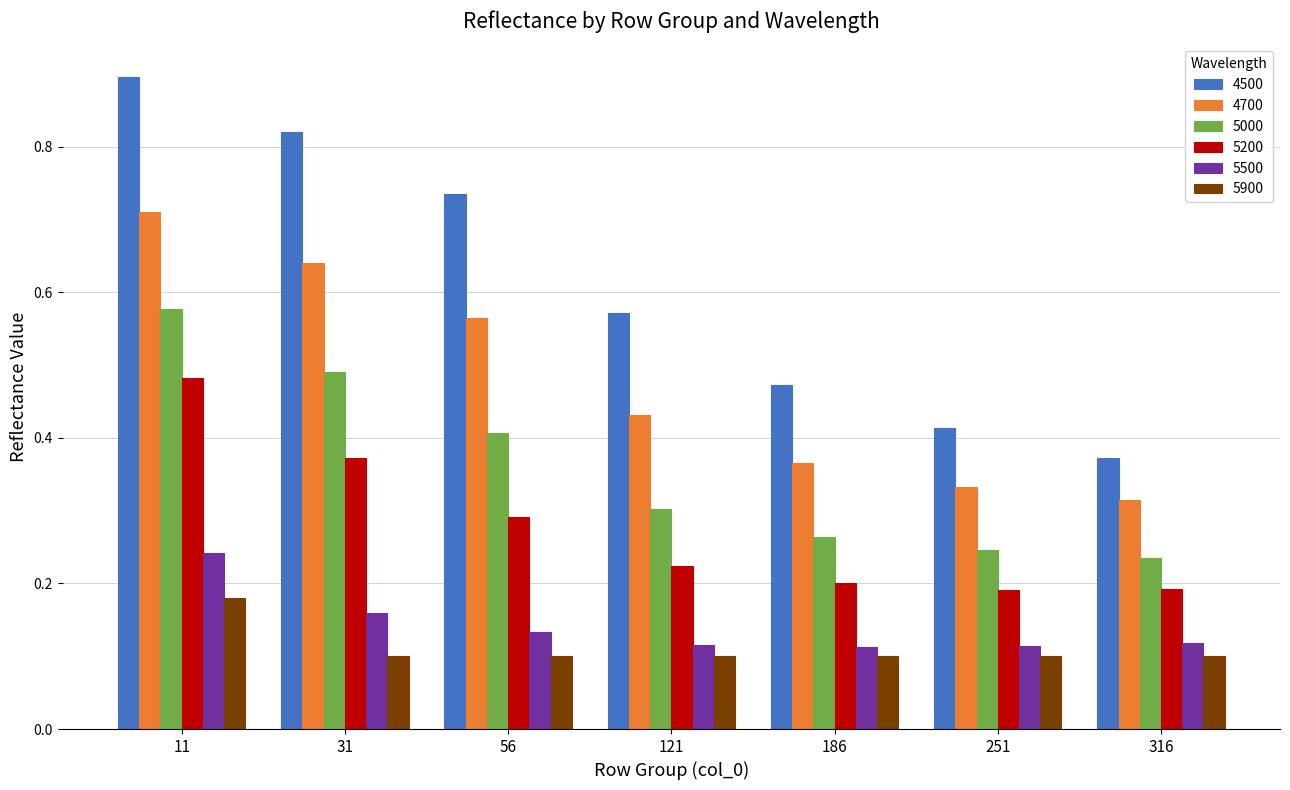

Between 11 and 31, which series saw the biggest shift?

5200